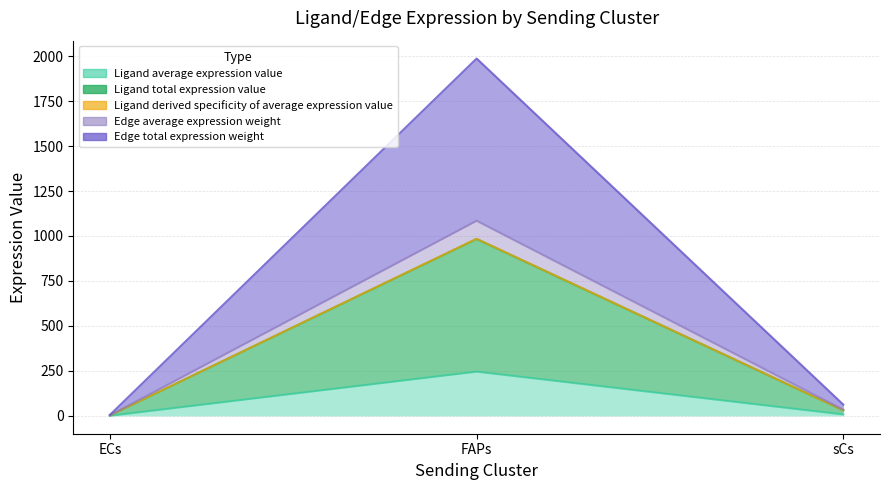

Reading left to right, extract all data points from this chart.

Ligand average expression value: 0.7	245.8	7.7
Ligand total expression value: 2.7	983.4	30.9
Ligand derived specificity of average expression value: 2.7	984.4	30.9
Edge average expression weight: 2.9	1084.6	34.0
Edge total expression weight: 5.4	1986.6	62.4